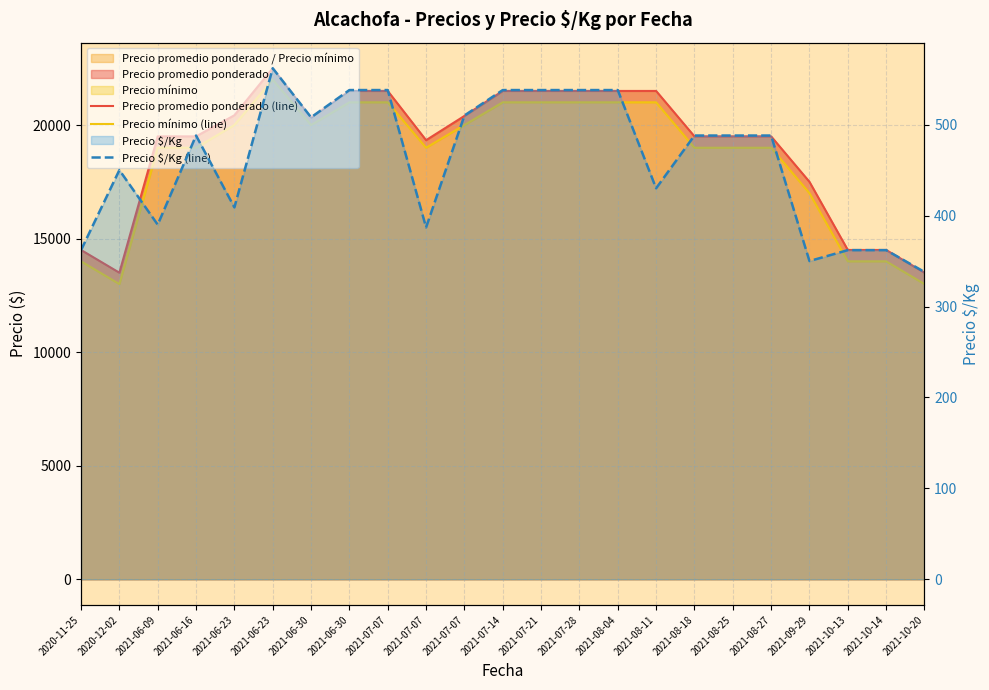

How many lines are shown in the chart?

3